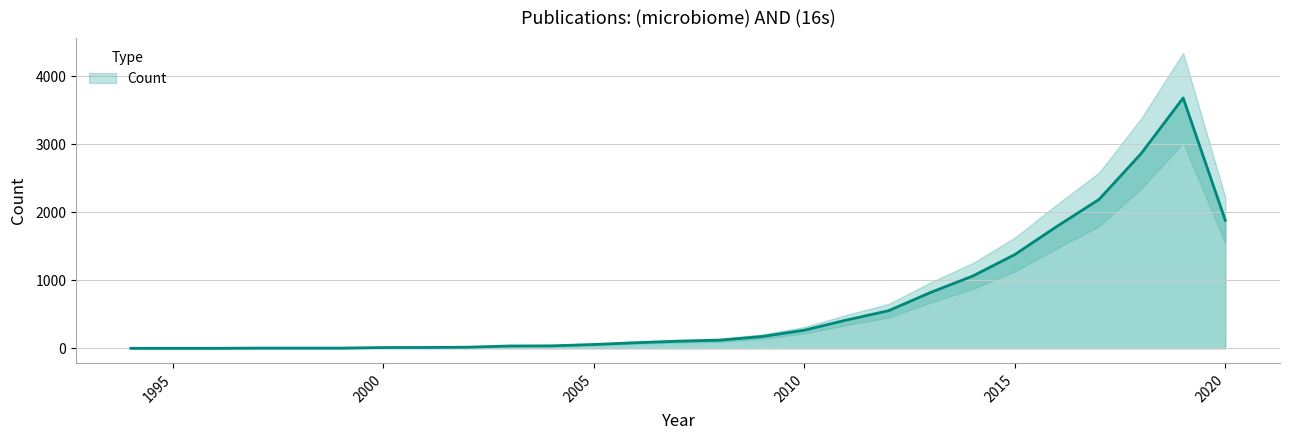

What is the change in value from 2010 to 2018?

+2596